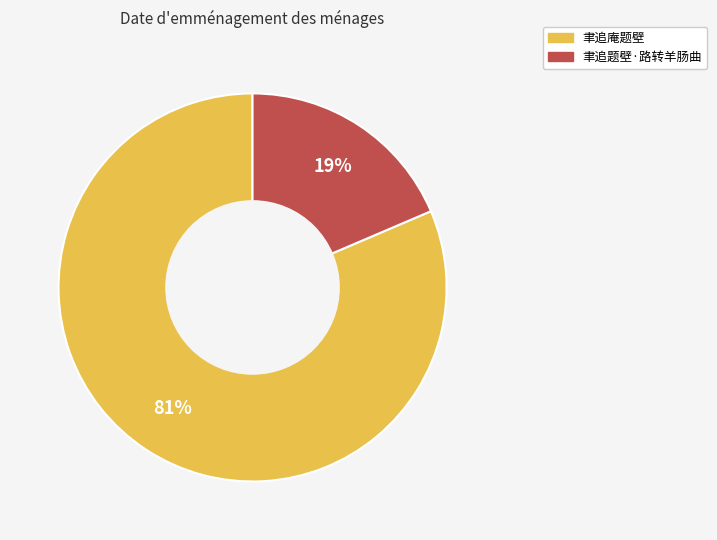

Is the sum of 聿追题壁·路转羊肠曲 and 聿追庵题壁 greater than half?

Yes